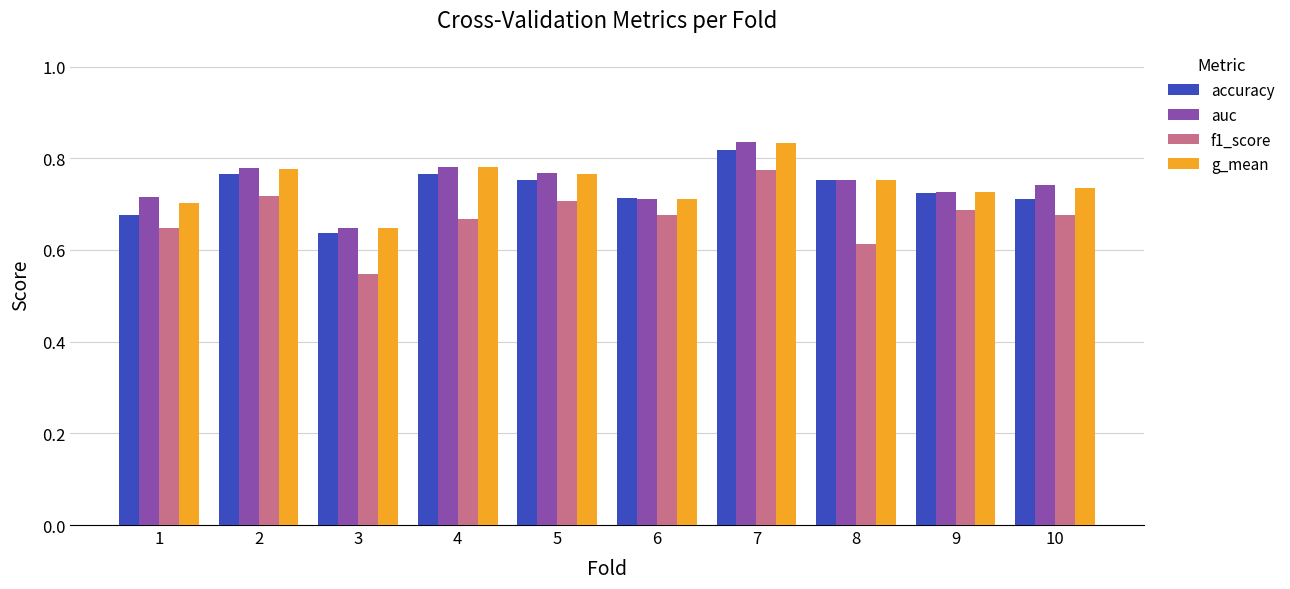

True or false: g_mean has a value of 0.7 at 10.

True